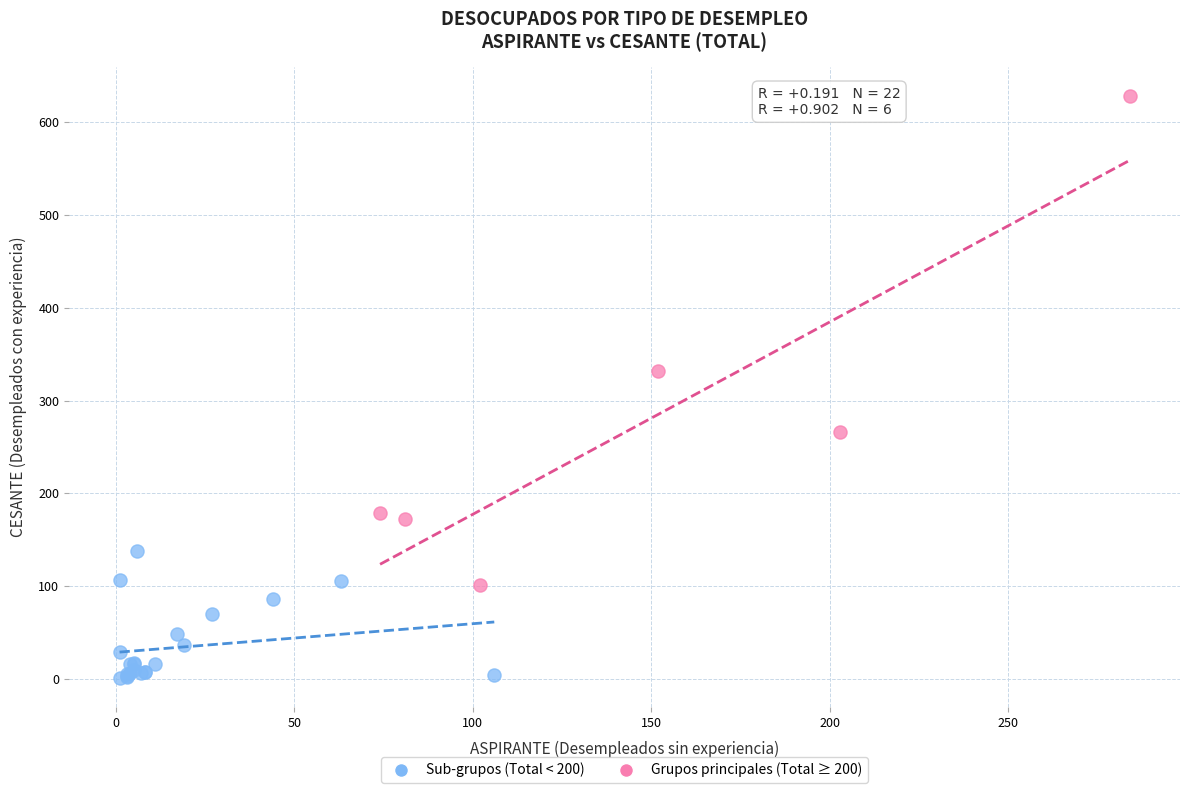

Which series reaches the minimum Y coordinate?

Sub-grupos (Total < 200)